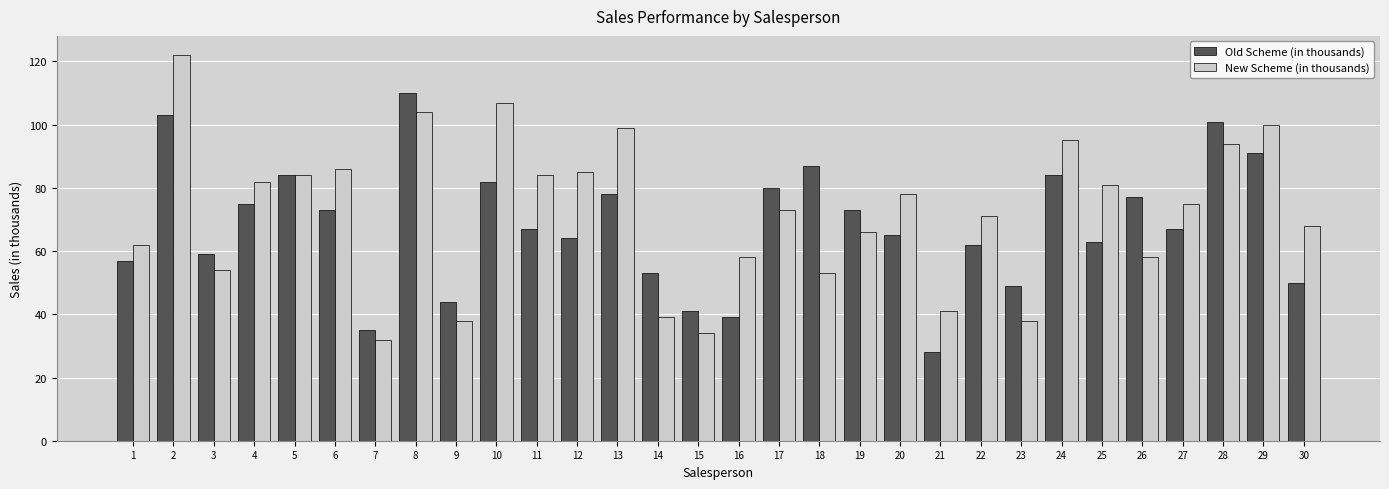

Which series changed the most between 2 and 5?

New Scheme (in thousands)